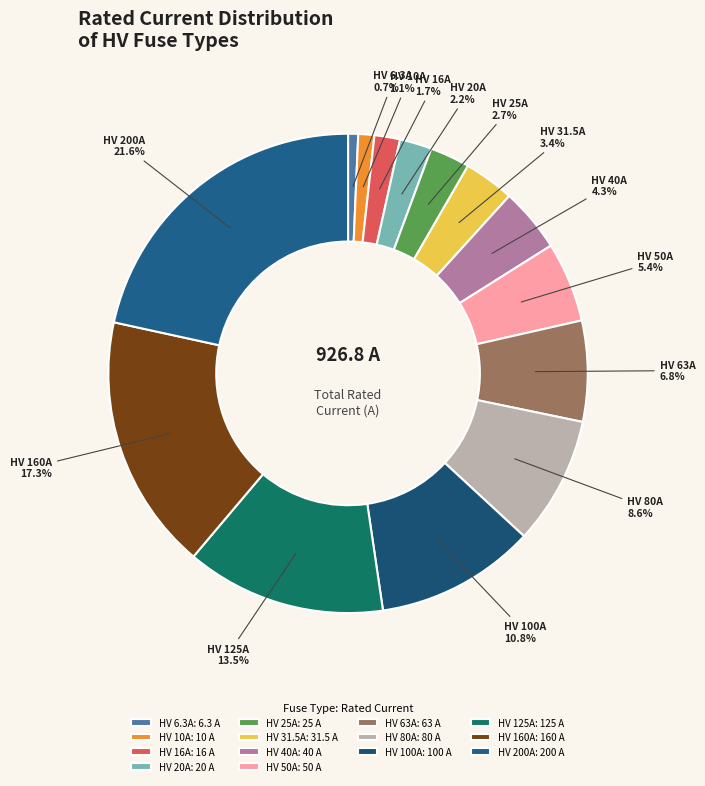

What percentage is NOT represented by HV 10A?

98.9%